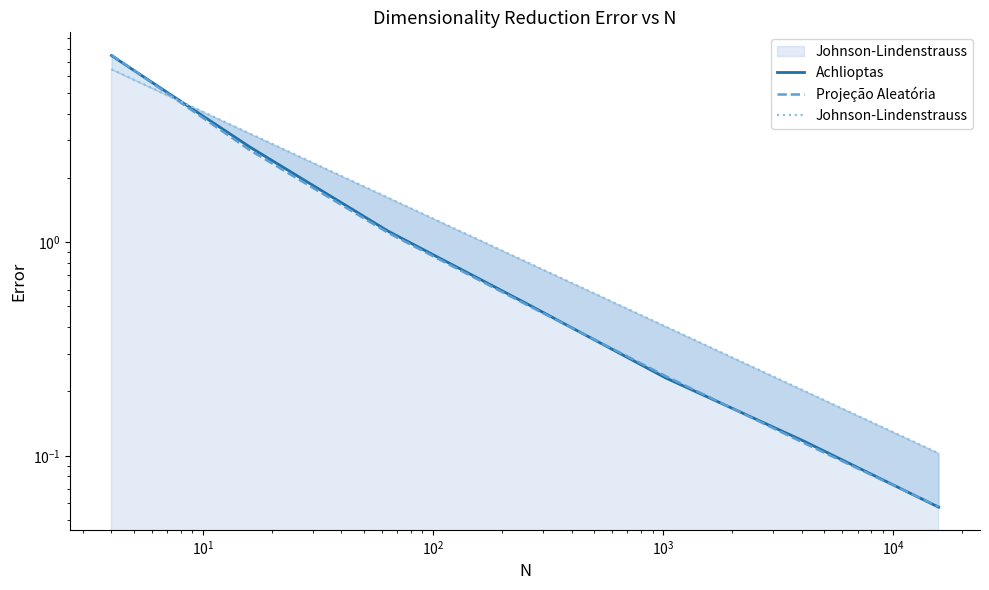

What is the value of the Achlioptas point at the 2nd from the left?

2.8